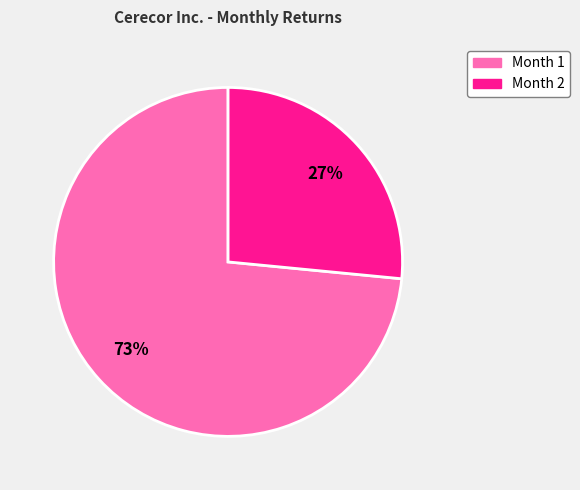

Rank the categories by value from lowest to highest.

Month 2, Month 1